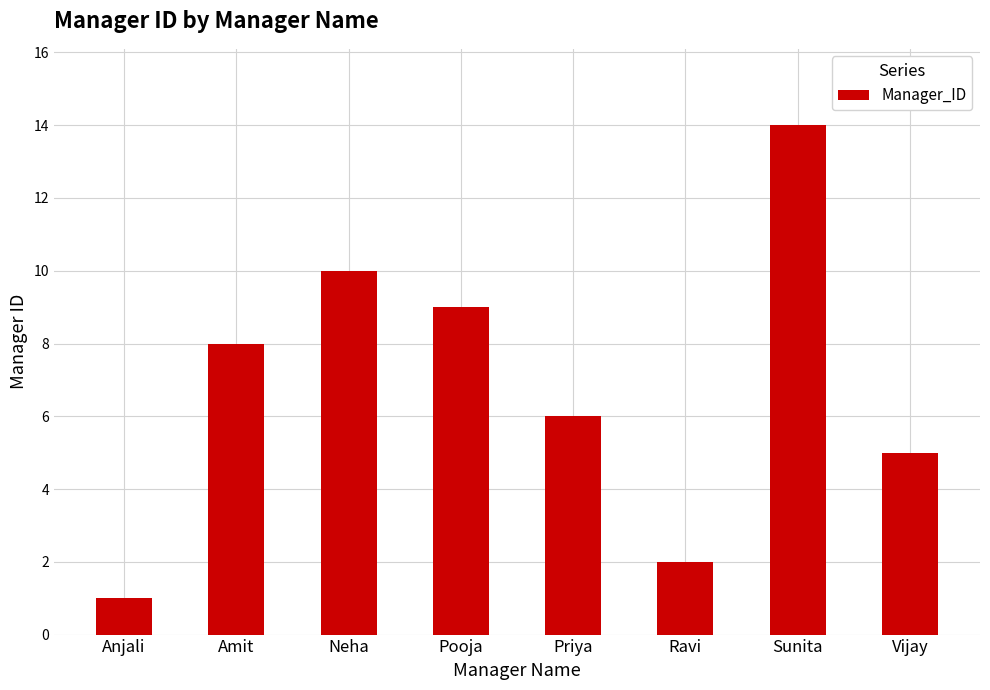

What is the smallest value displayed?

1